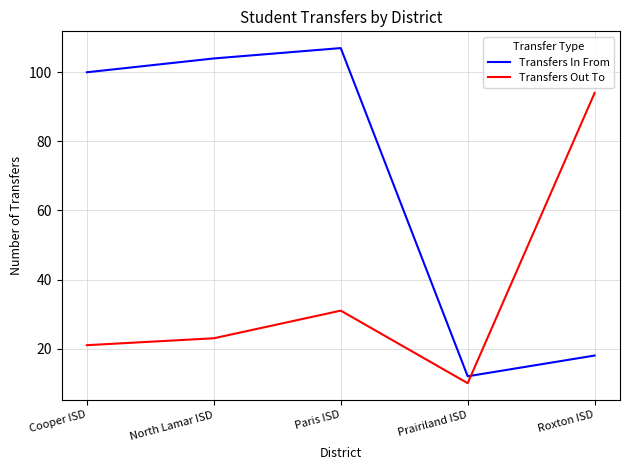

How many series are shown in this chart?

2